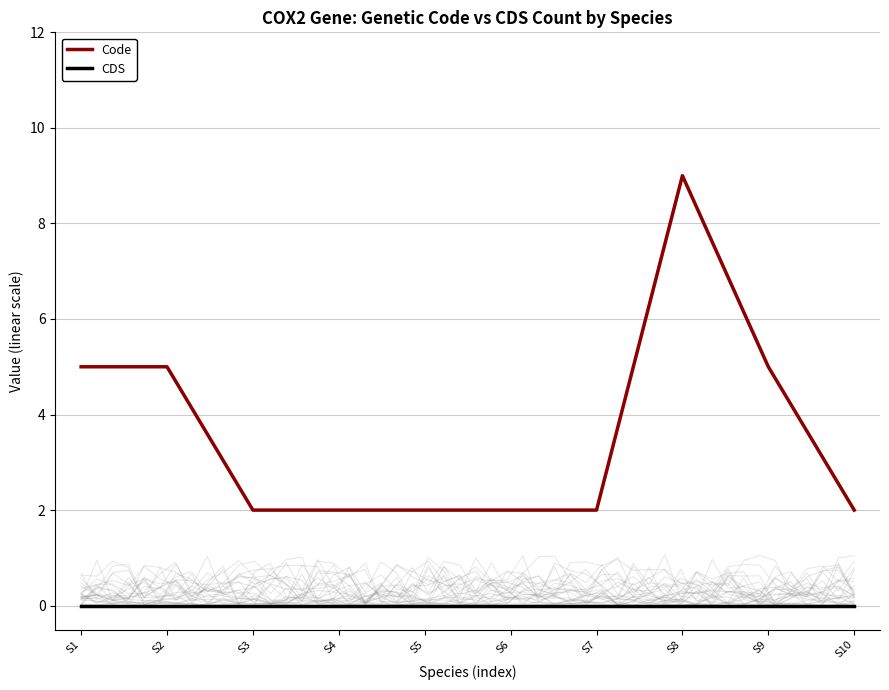

Reading right to left, extract all data points from this chart.

Code: 2	5	9	2	2	2	2	2	5	5
CDS: 0	0	0	0	0	0	0	0	0	0